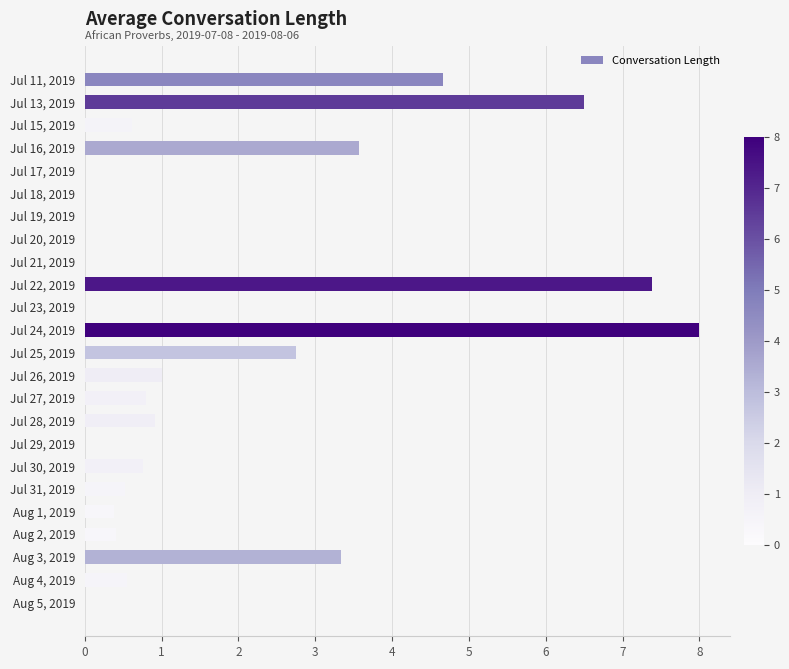

Which has a higher value, Jul 22, 2019 or Jul 21, 2019?

Jul 22, 2019